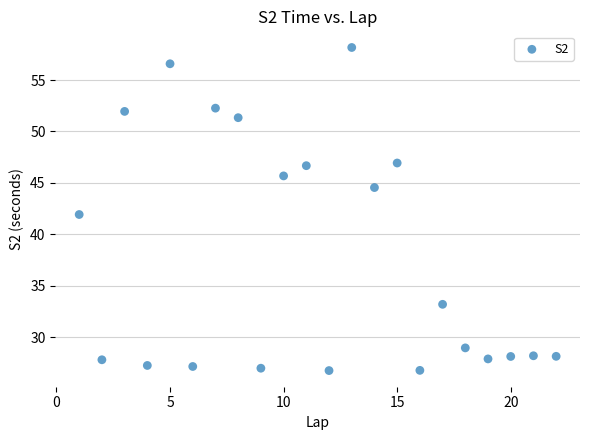

What is the range of Y values (max minus min)?

31.4